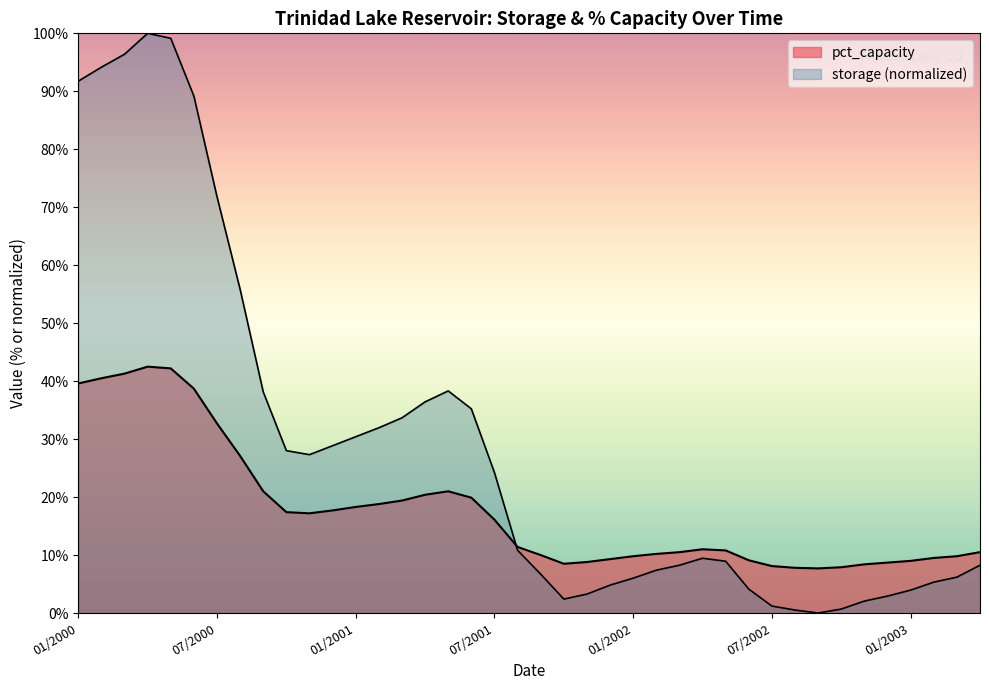

Where do storage_scaled and pct_capacity first cross each other?

07/2001 and 08/2001